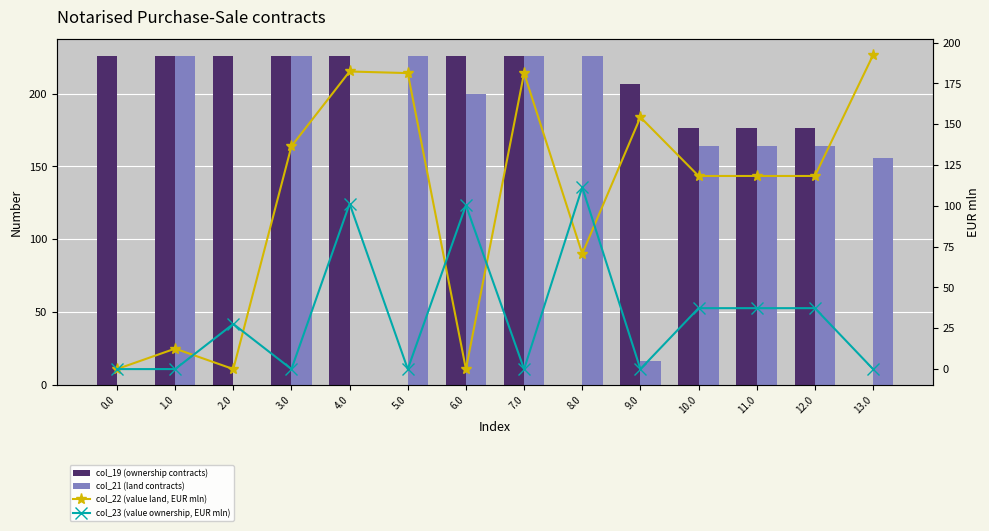

What is the sum of the col_23 (value ownership, EUR mln) values at 0.0 and 4.0?

101.3